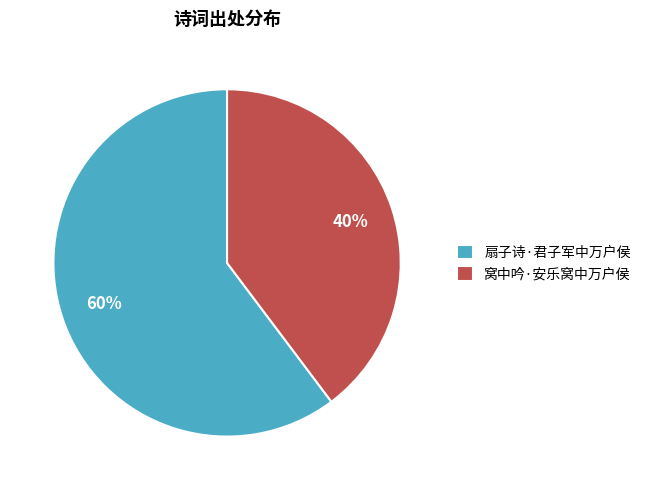

Do 窝中吟·安乐窝中万户侯 and 扇子诗·君子军中万户侯 together represent more than half of the pie?

Yes